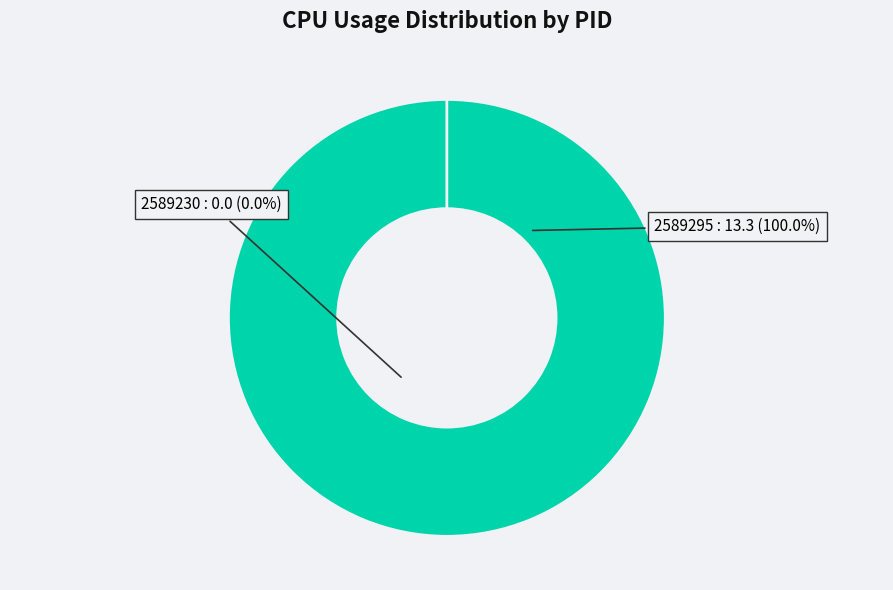

Is it true that 2589295 is 90% of the pie?

False